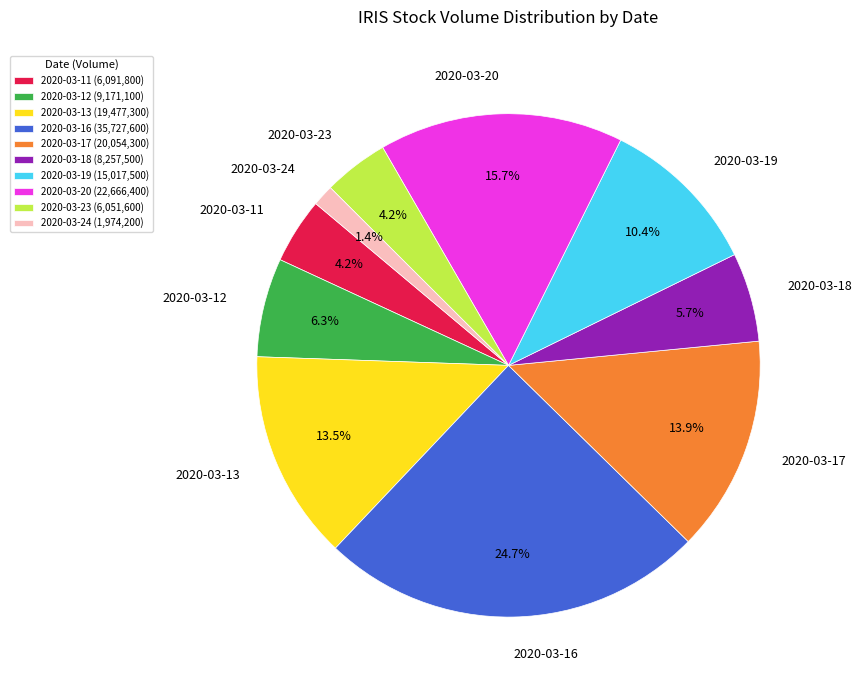

Does any single category account for the majority?

No